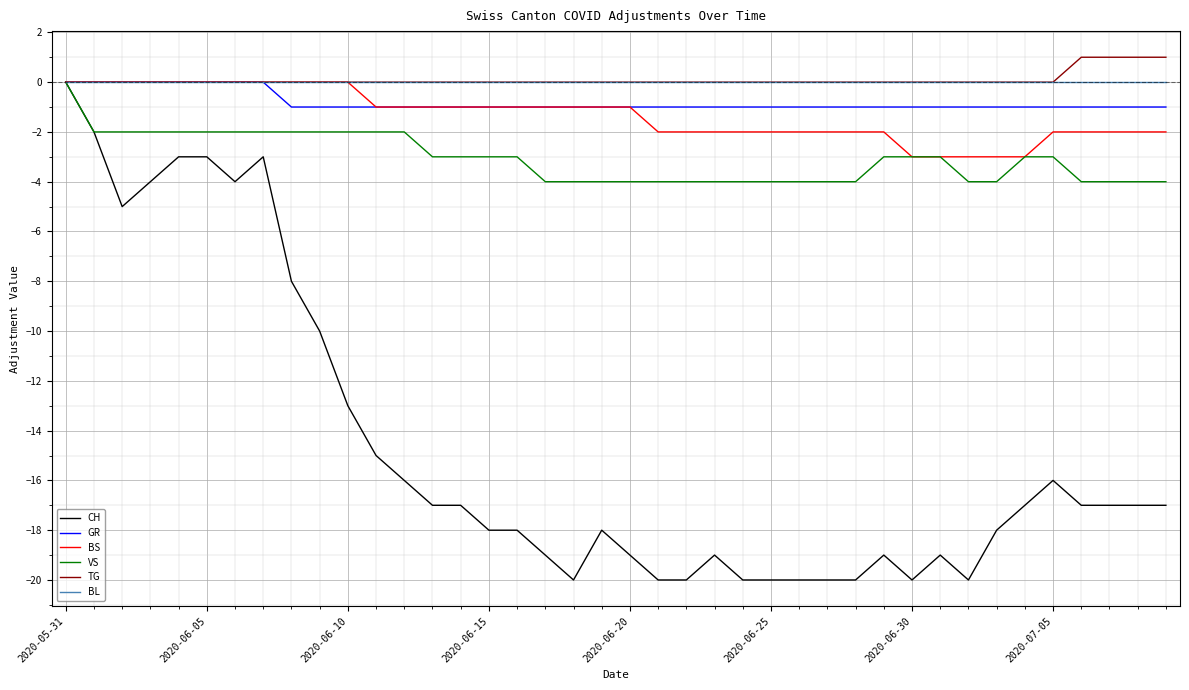

Which series has the widest spread of values?

CH